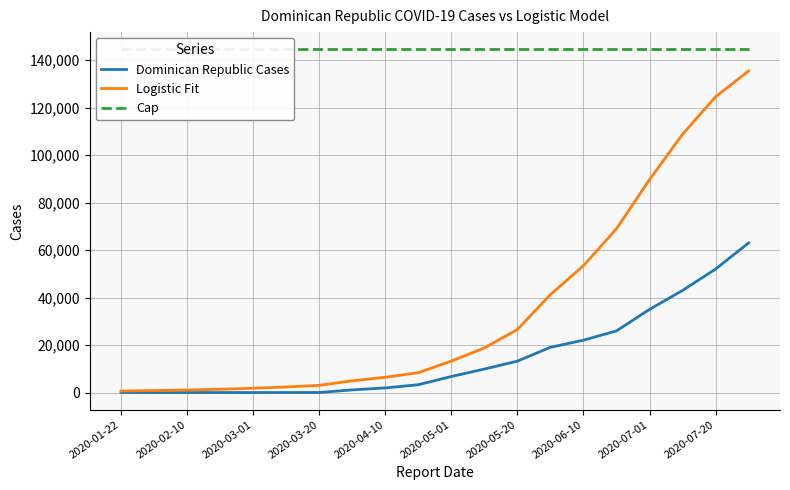

The Cap series shows 144547.5 at 11. True or false?

True